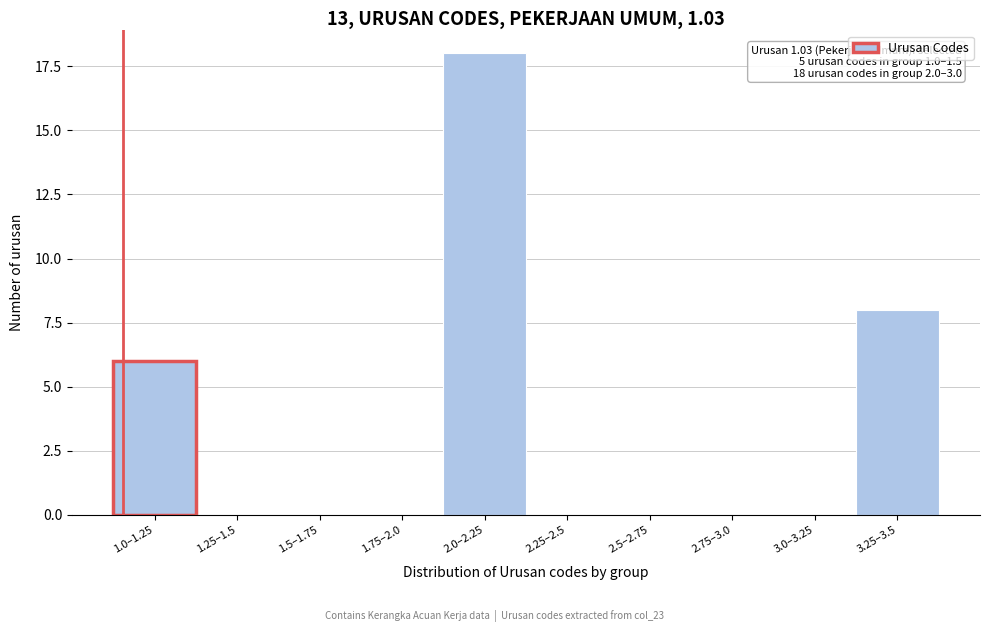

Reading left to right, list all the values displayed in this chart.

1.0–1.25=6	1.25–1.5=0	1.5–1.75=0	1.75–2.0=0	2.0–2.25=18	2.25–2.5=0	2.5–2.75=0	2.75–3.0=0	3.0–3.25=0	3.25–3.5=8